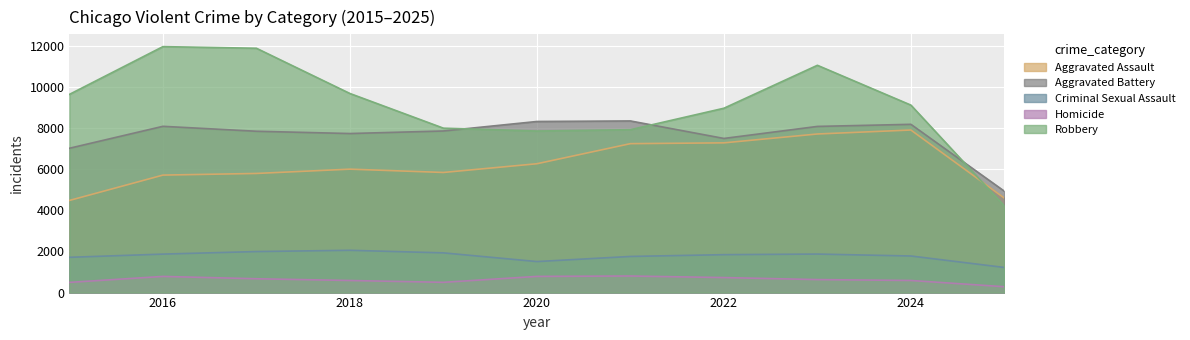

The value of Aggravated Battery at 2020 is 8320. True or false?

True